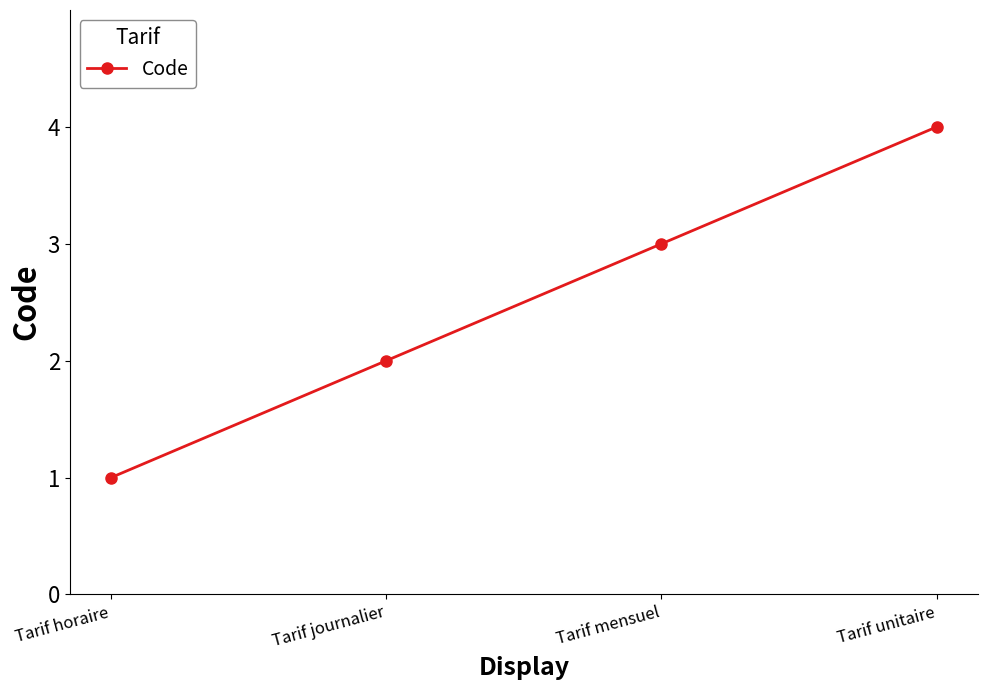

True or false: the data has more than 2 interior local peaks.

False